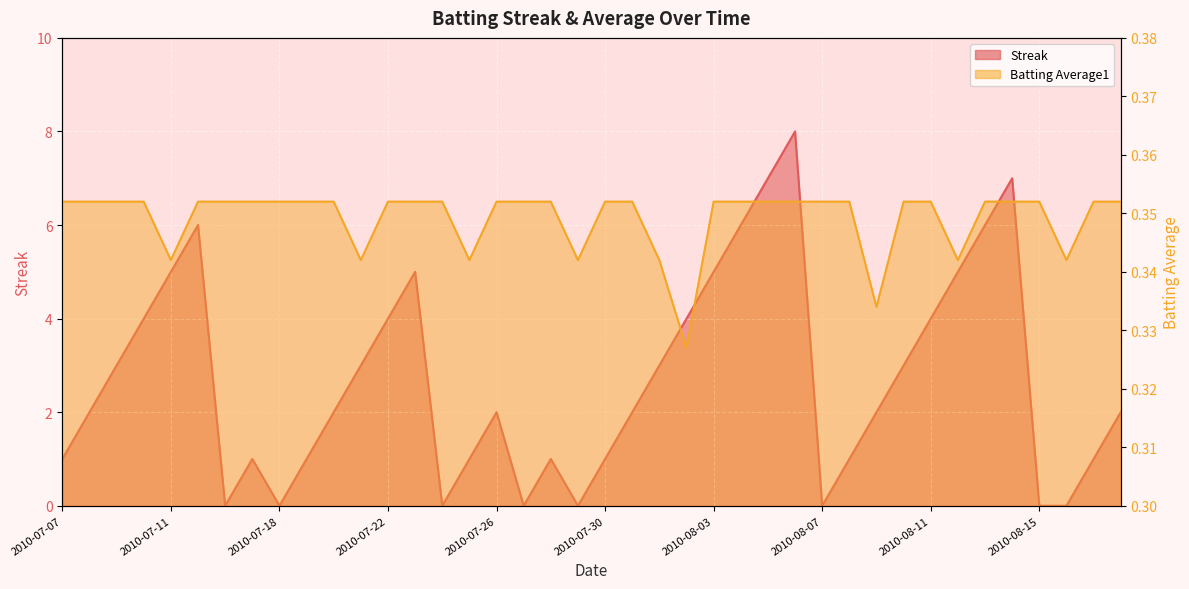

Does the chart display data point markers on the line(s)?

No